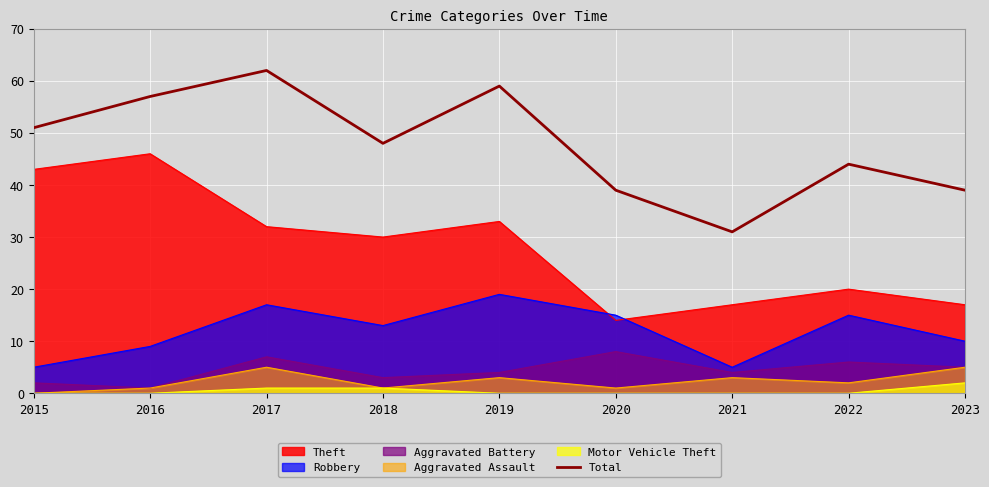

Rank the categories by value from lowest to highest.

2021, 2020, 2023, 2022, 2018, 2015, 2016, 2019, 2017